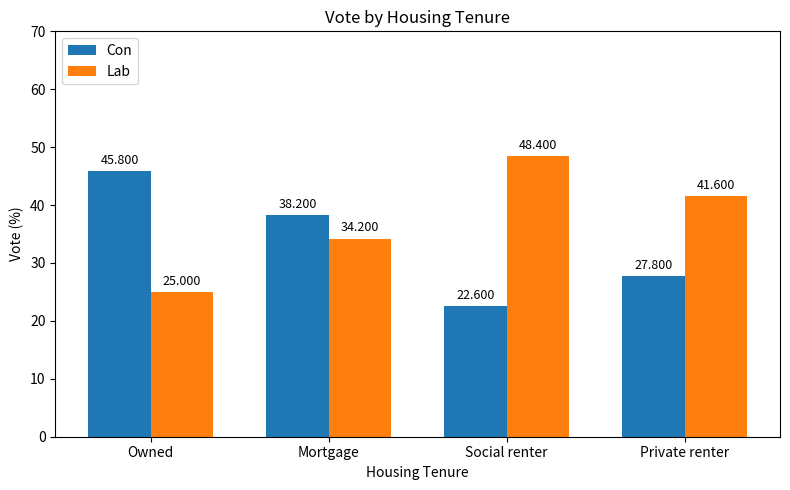

What position from the left is Social renter?

3